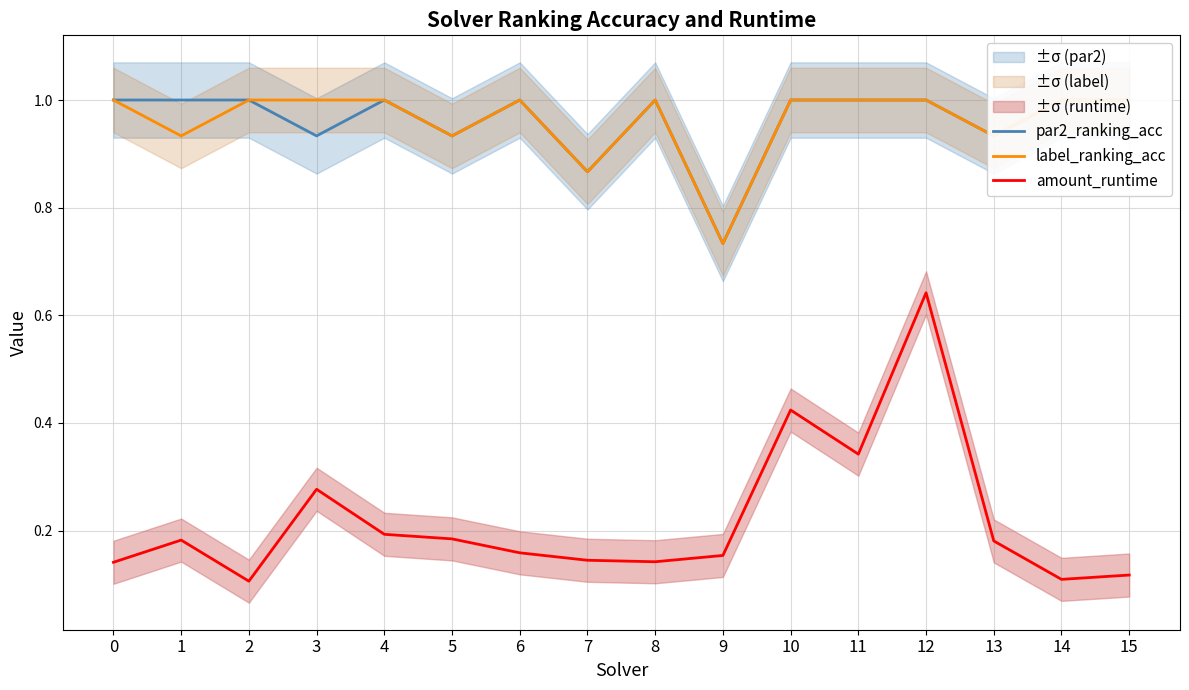

Rank the series at 3 from lowest to highest value.

amount_runtime, par2_ranking_acc, label_ranking_acc